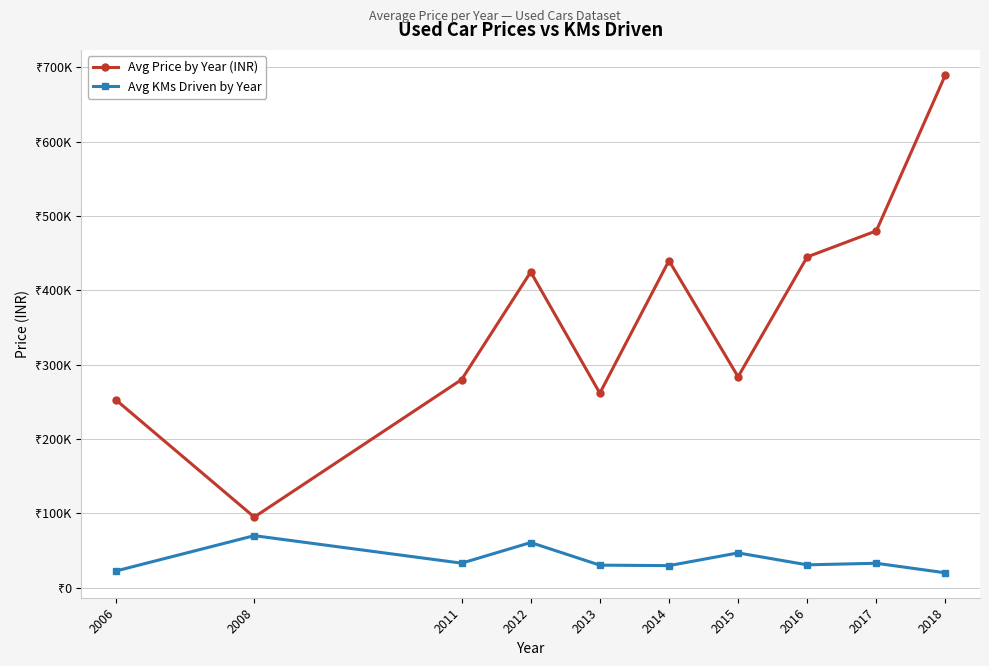

What is the spread (max minus min) of values at 2012?

364000